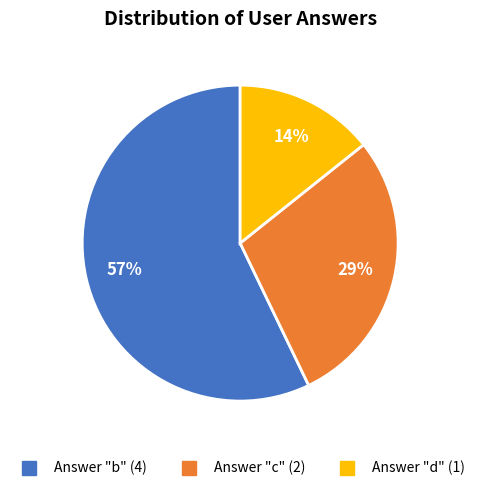

Does any single category account for the majority?

Yes